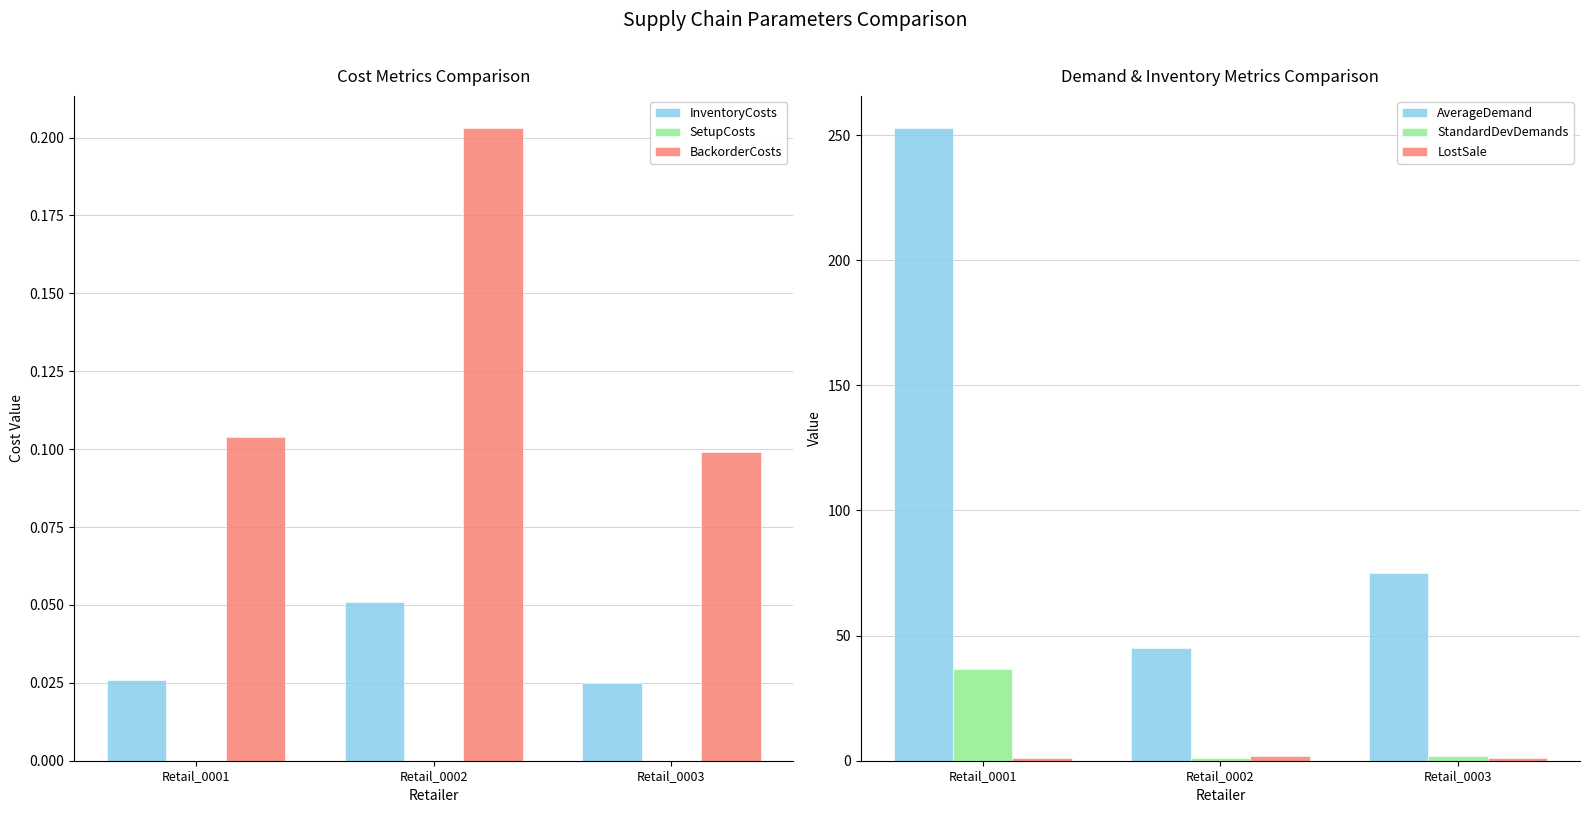

What is the difference between the StandardDevDemands values at Retail_0003 and Retail_0002?

1.0